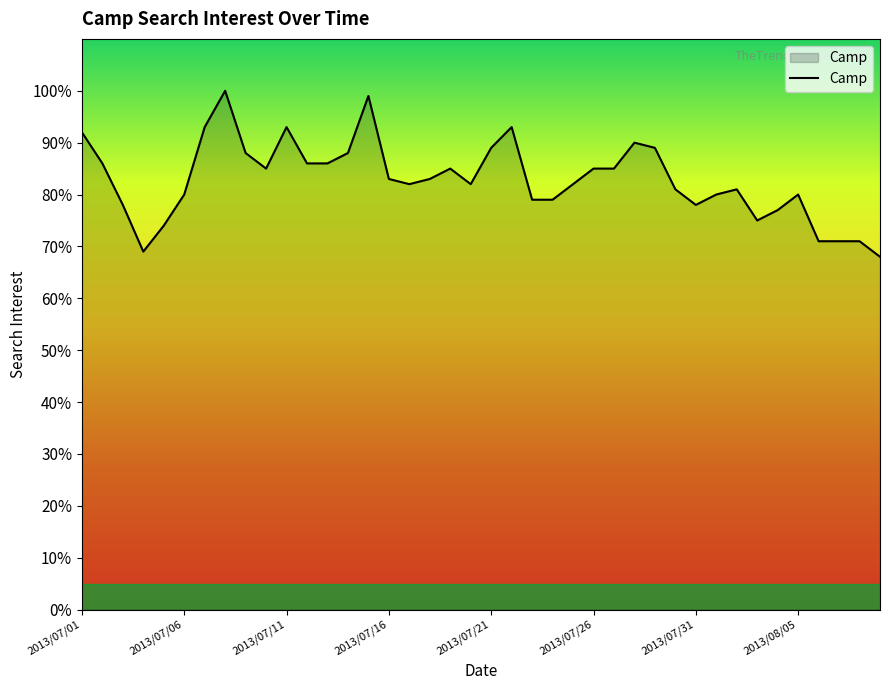

What is the difference between the maximum and minimum values?

32